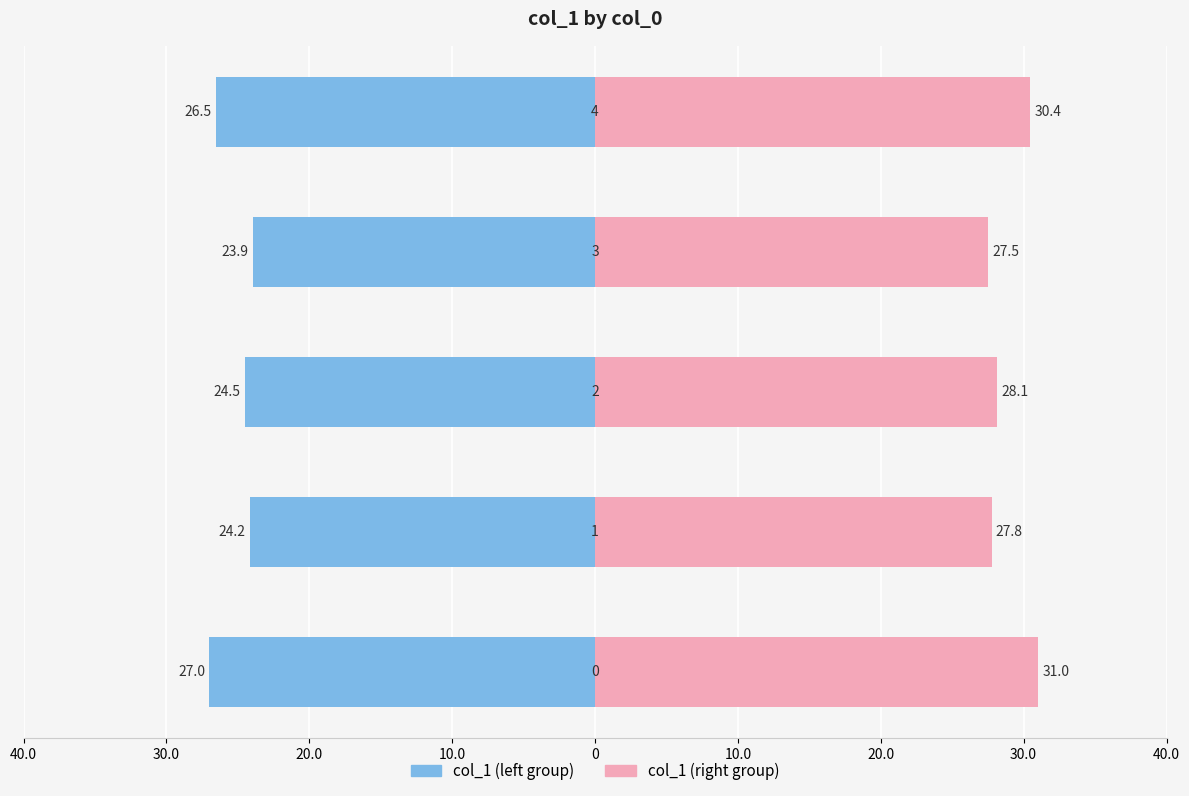

Does the chart contain stacked bars?

No